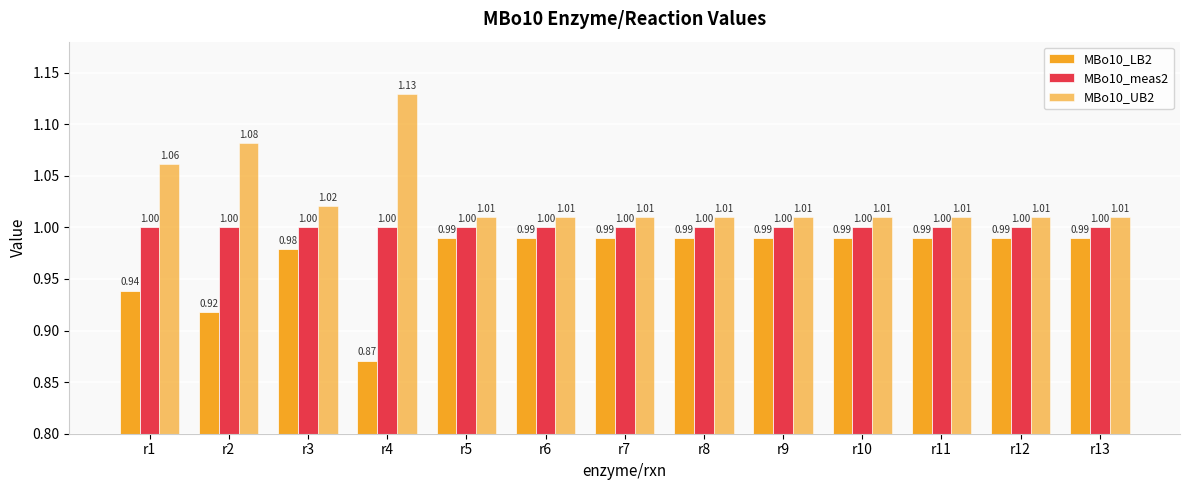

What is the value of the MBo10_meas2 bar at the 12th from the left?

1.0